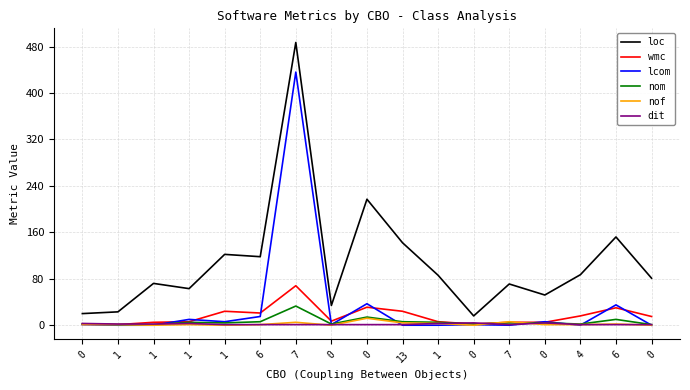

Does the chart have visible grid lines?

Yes